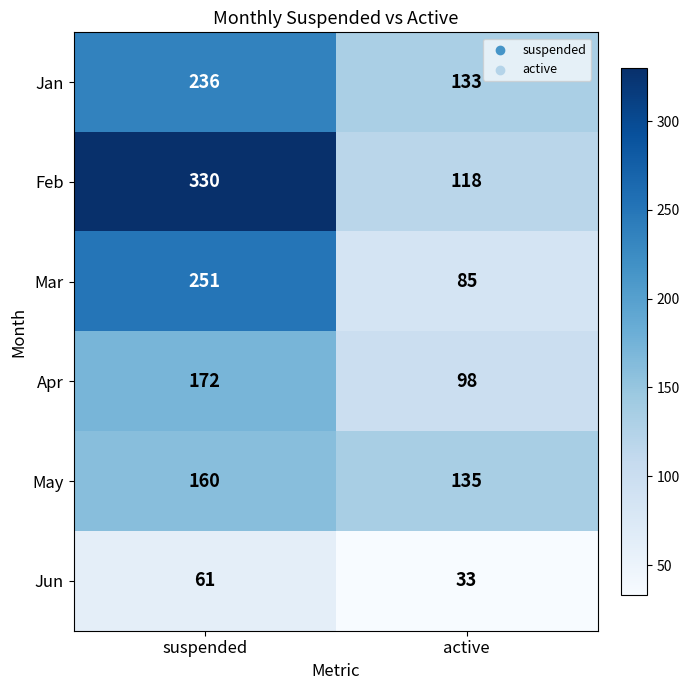

What is the difference between the maximum and minimum values in the Jun series?

28